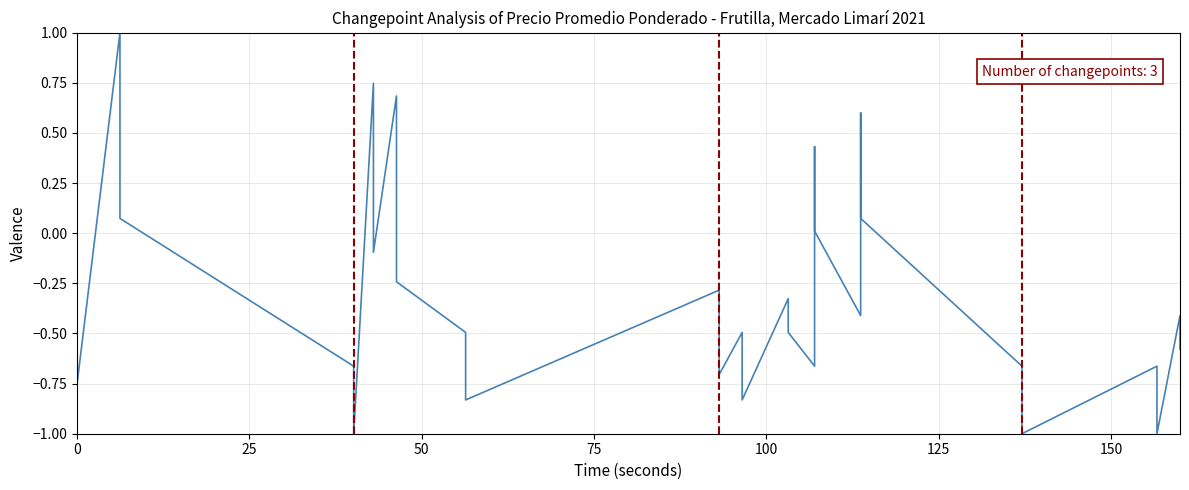

Which has a higher value, 50 or 25?

25